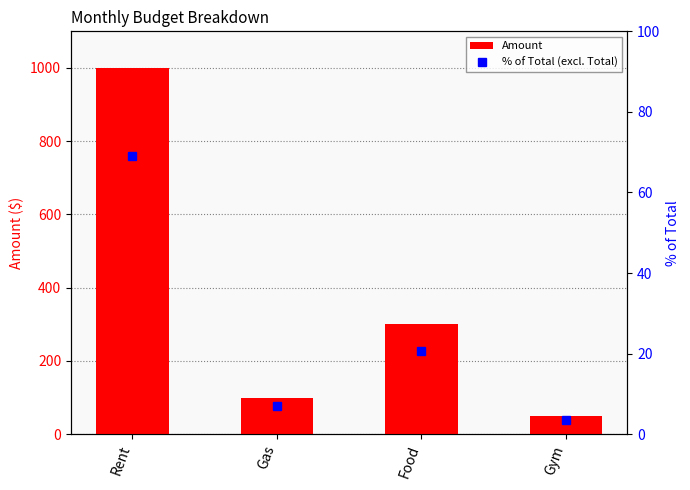

Between Rent and Gym, which series saw the biggest shift?

Amount